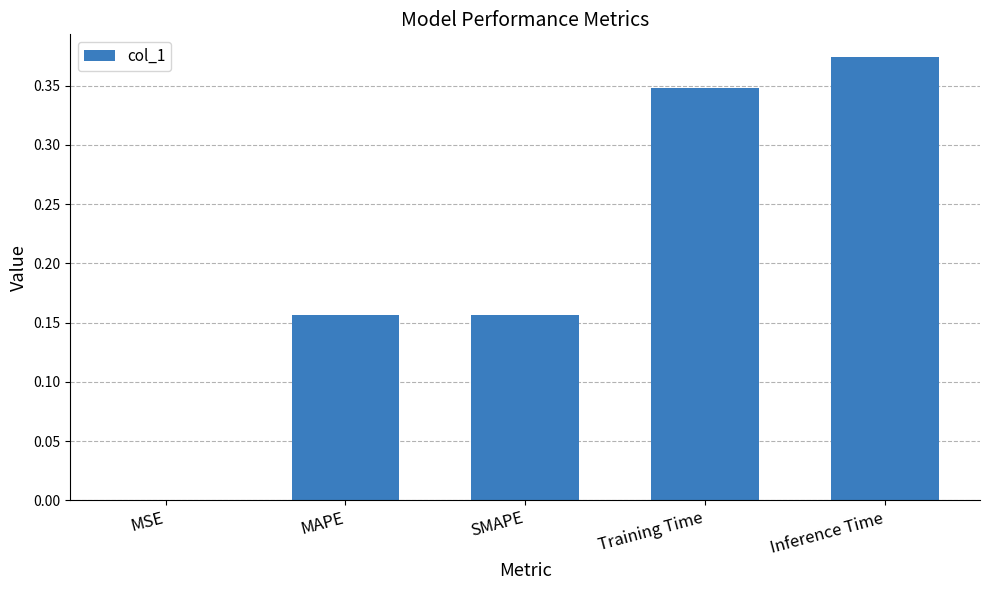

What is the sum of all values?

1.0